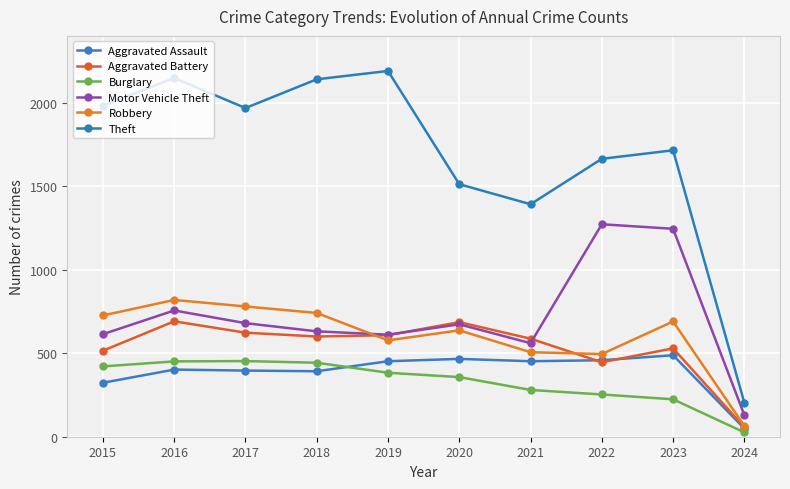

Which category has the lowest value in the Aggravated Assault series?

2024